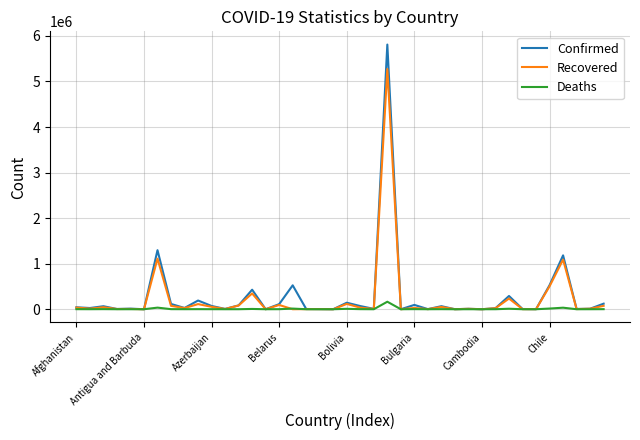

What is the maximum value shown in the chart?

5810652